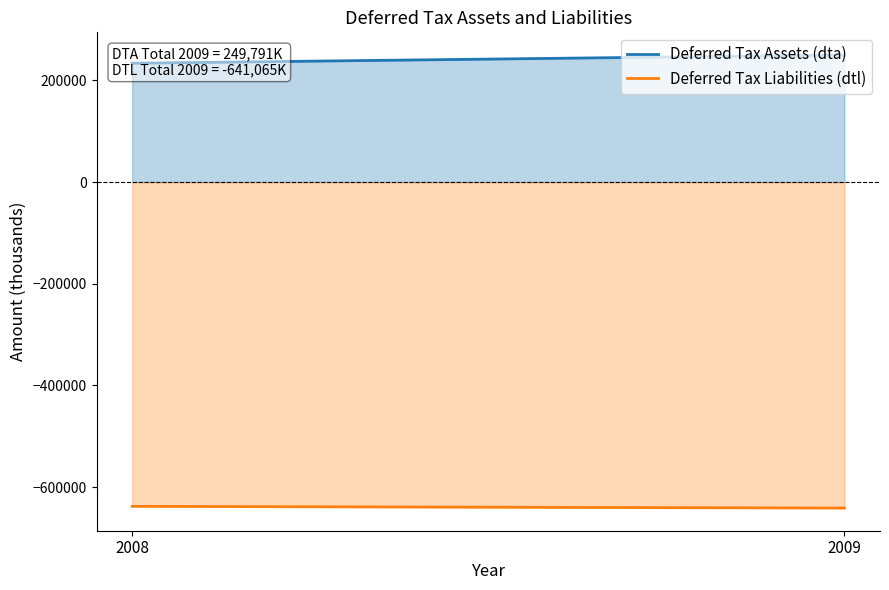

Which series has the largest total across all categories?

Deferred Tax Assets (dta)